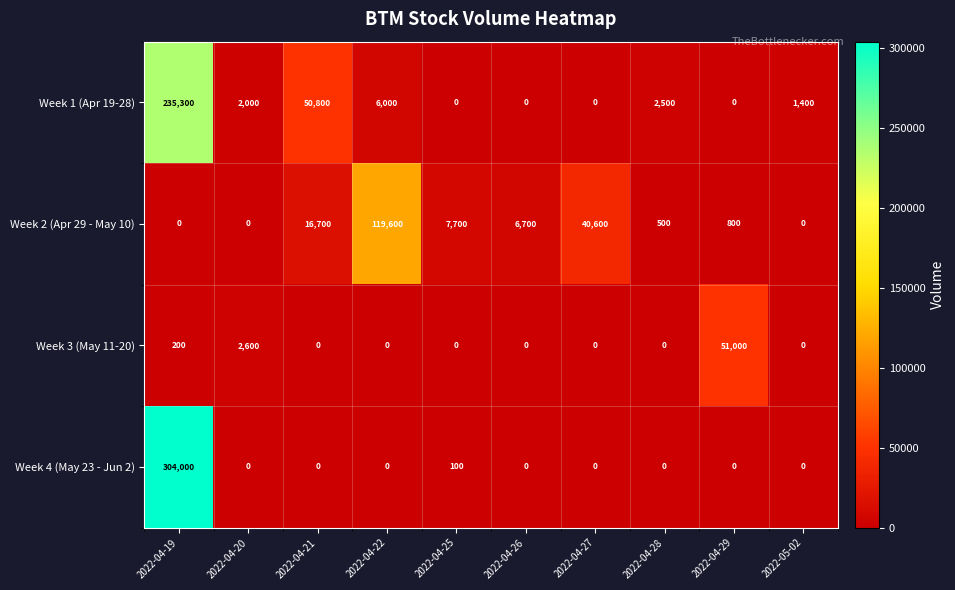

What is the total value across all series at 2022-04-21?

67500